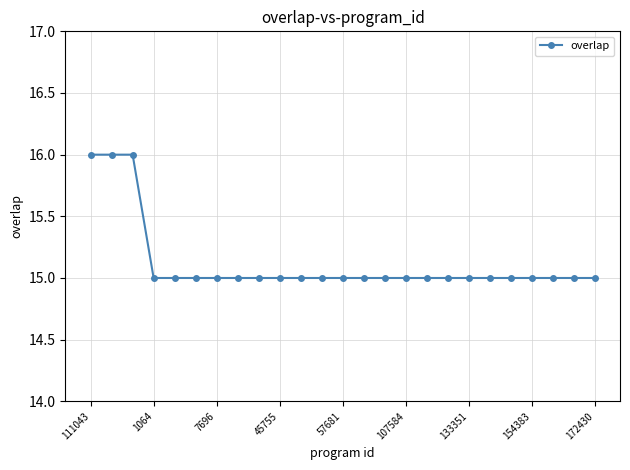

What is the minimum value shown in the chart?

15